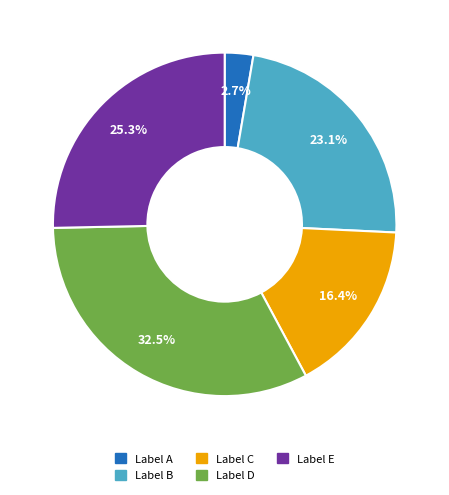

Does any single category account for the majority?

No